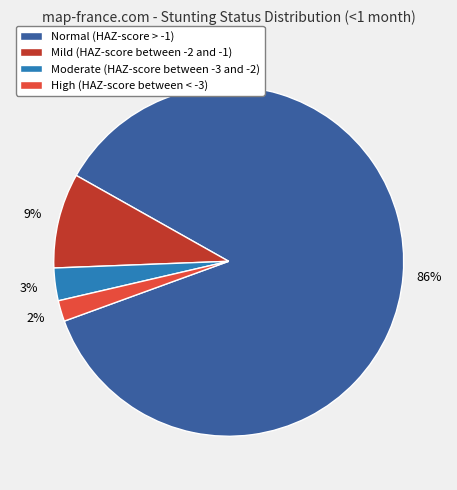

Is Mild (HAZ-score between -2 and -1) the majority of the pie?

No